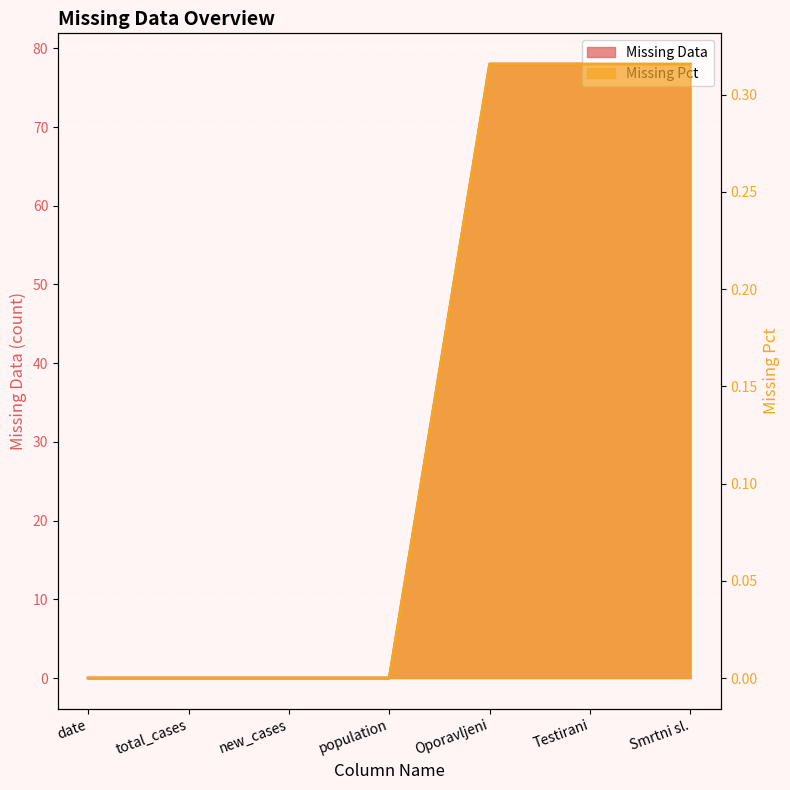

What position from the left is total_cases?

2